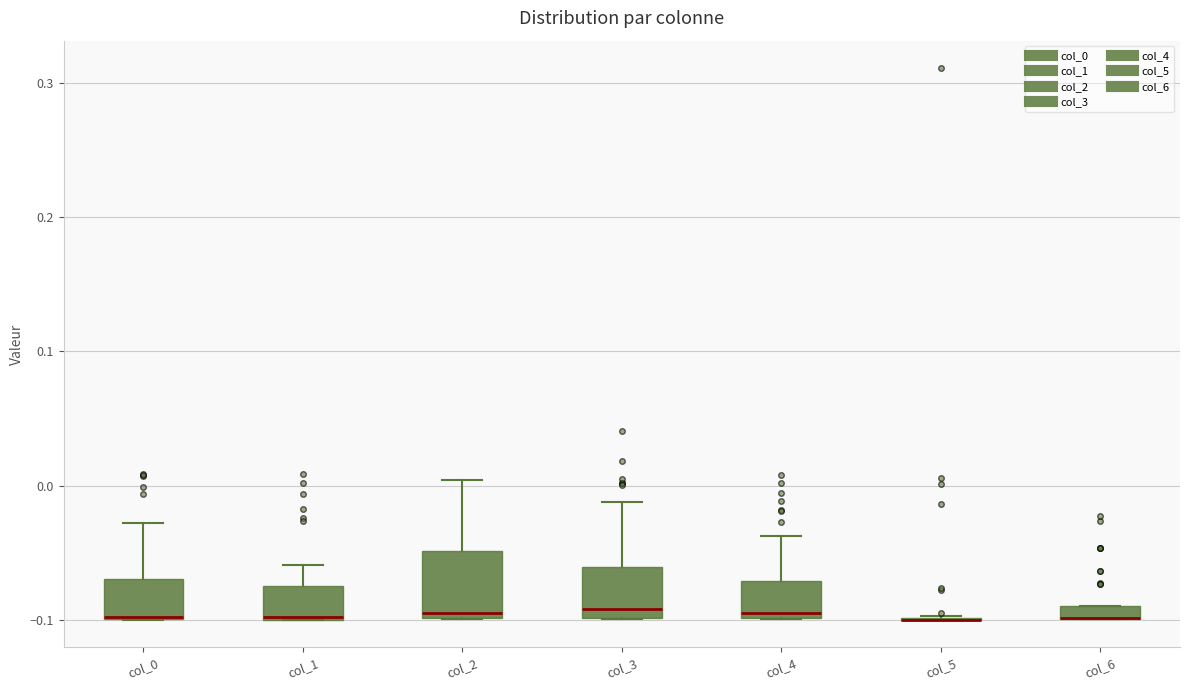

Where is the upper edge of the box for col_1 on the y-axis? The values are not printed on the chart, so give them approximately, as read against the axis.

-0.08